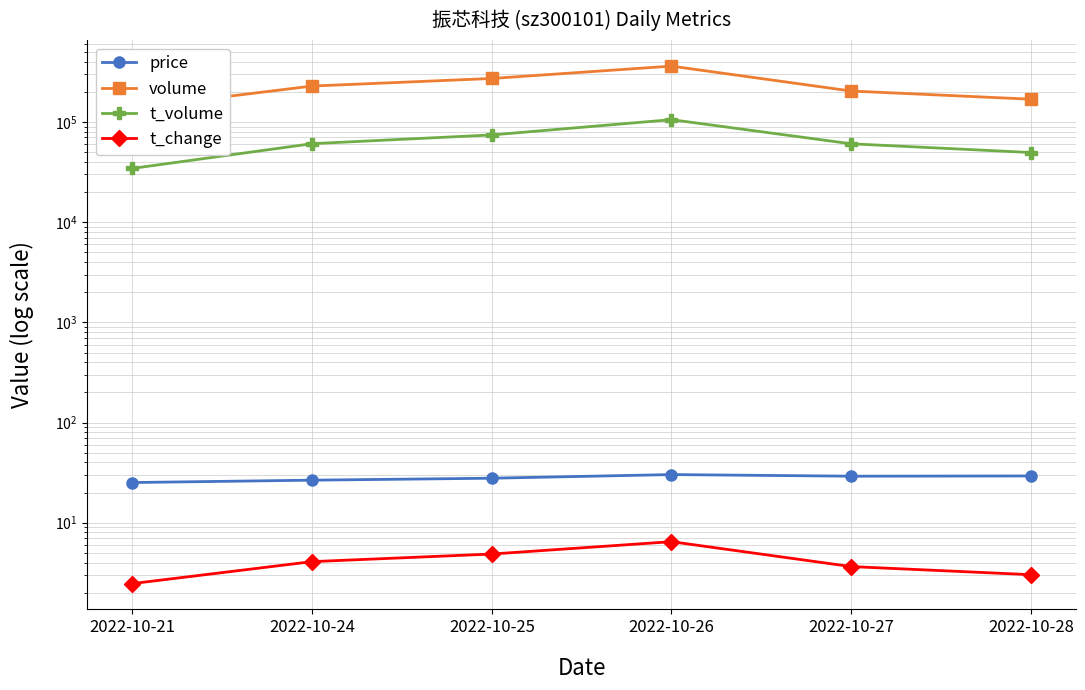

What are all the series names shown in the legend?

price, volume, t_volume, t_change